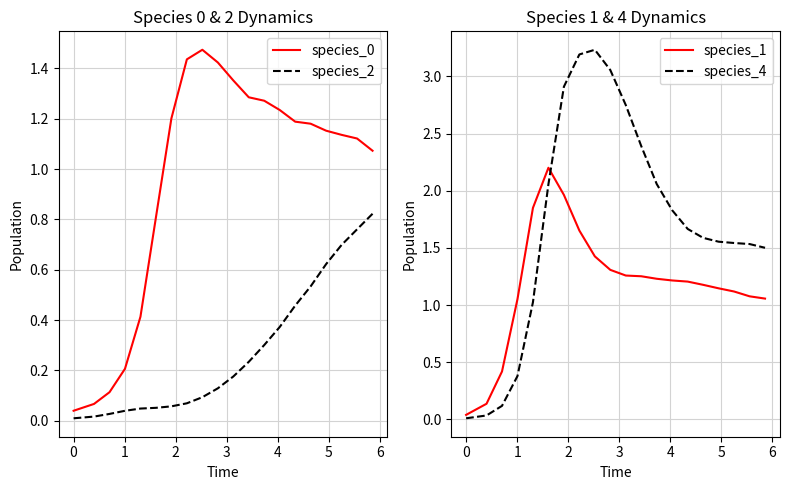

What is the highest value of the species_4 series?

3.2